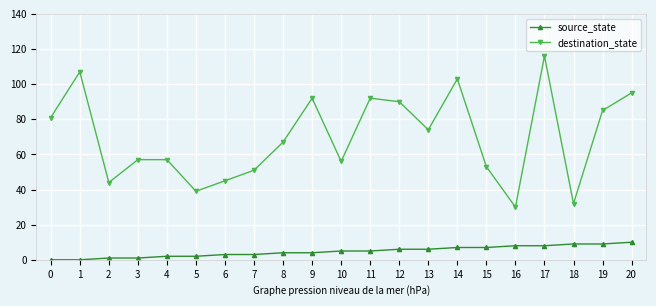

Reading left to right, extract all data points from this chart.

source_state: 0=0	1=0	2=1	3=1	4=2	5=2	6=3	7=3	8=4	9=4	10=5	11=5	12=6	13=6	14=7	15=7	16=8	17=8	18=9	19=9	20=10
destination_state: 0=81	1=107	2=44	3=57	4=57	5=39	6=45	7=51	8=67	9=92	10=56	11=92	12=90	13=74	14=103	15=53	16=30	17=116	18=32	19=85	20=95